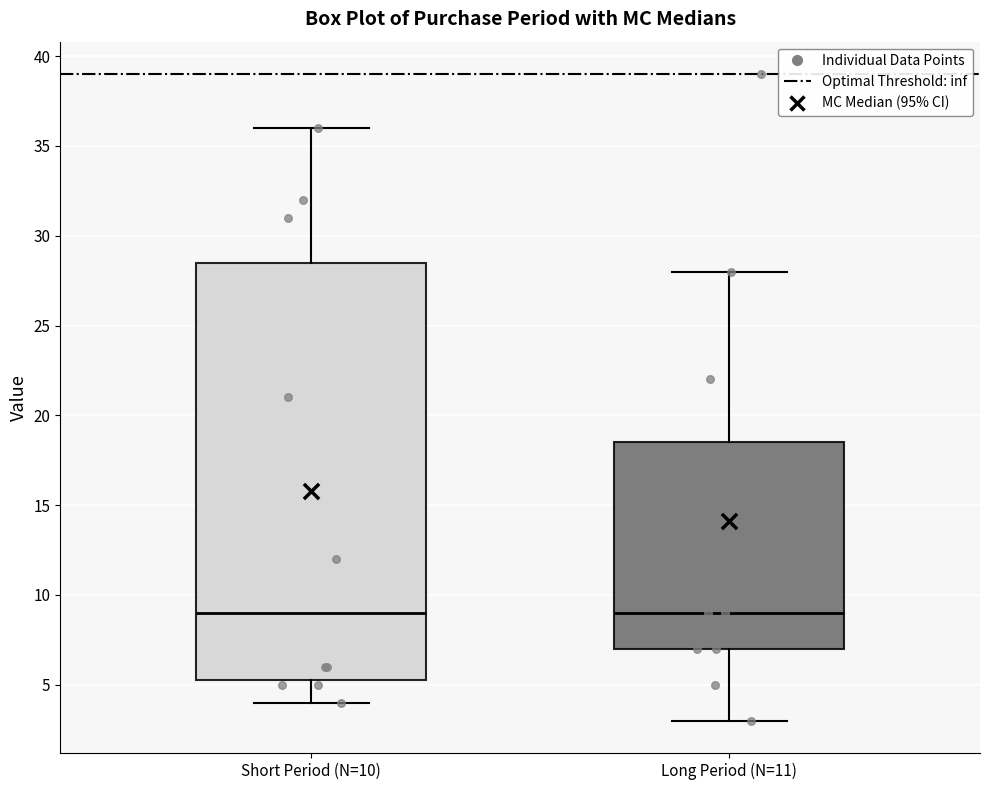

Reading left to right, transcribe this box plot: for each box, give where its median line is, the range the box spans, and where its two whiskers end, as read against the y-axis. The values are not printed on the chart, so give them approximately, as read against the axis.

Short Period (N=10): median 9.0, box 5.5 to 28.5, whiskers 4.0 to 36.0
Long Period (N=11): median 9.0, box 7.0 to 18.5, whiskers 3.0 to 28.0